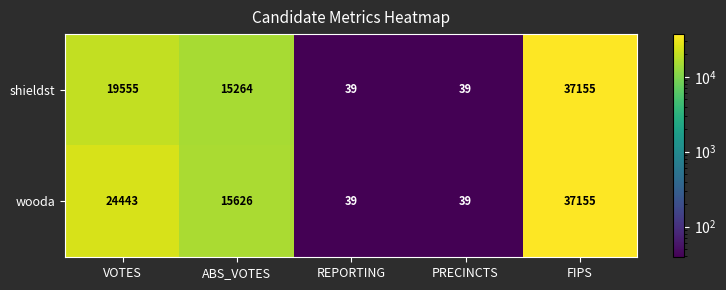

At which label is shieldst closest to 18597?

VOTES